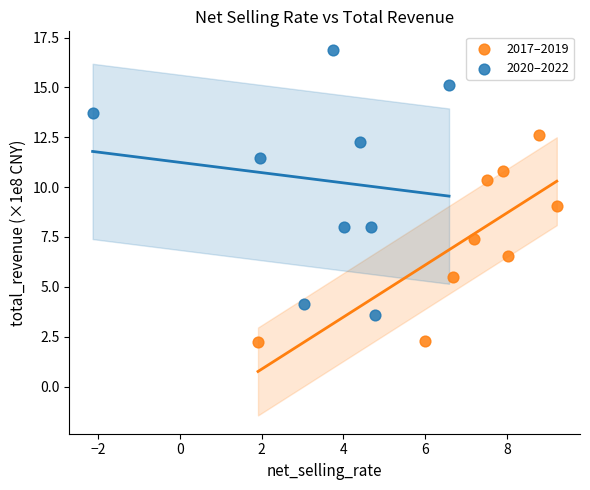

Which series has the largest Y range (max minus min)?

2020–2022